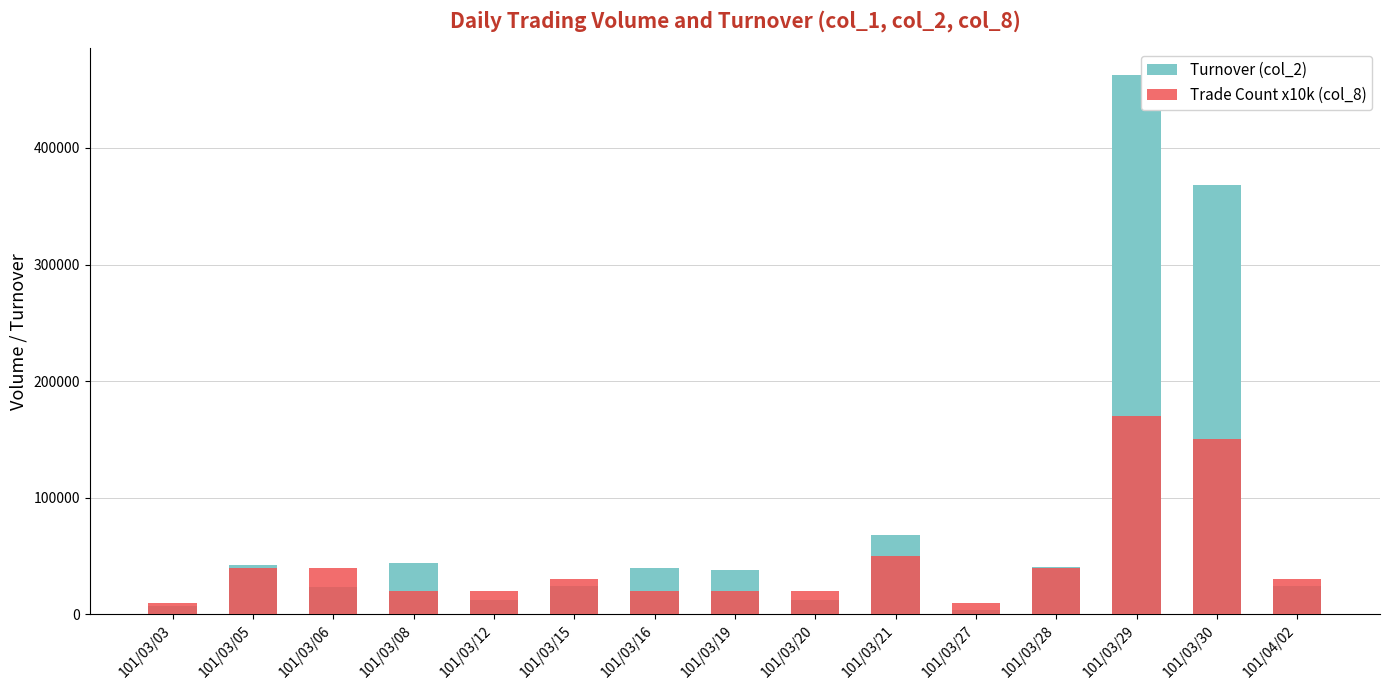

What is the sum of all Trade Count x10k (col_8) values?

670000